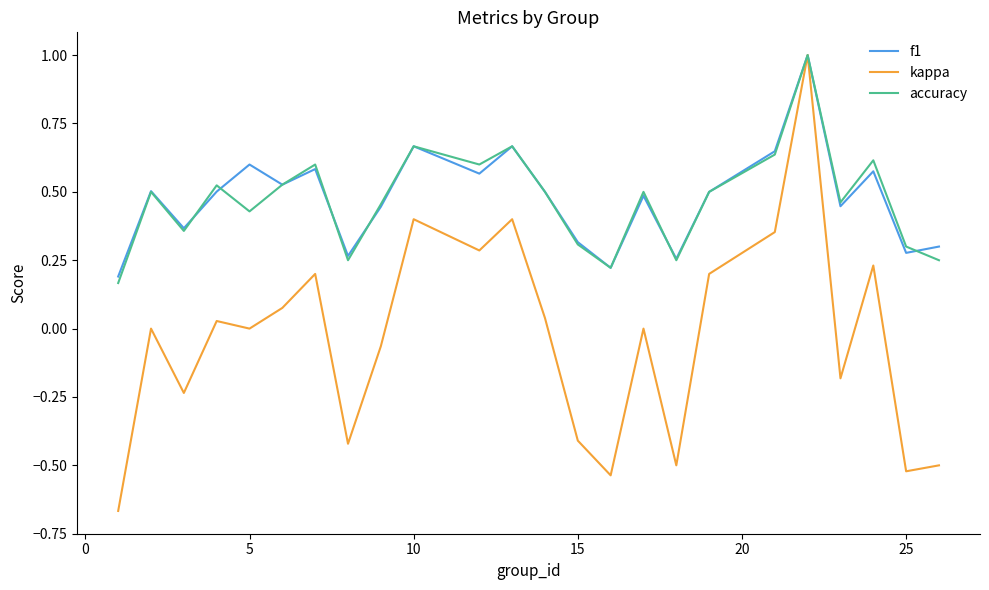

What is the maximum value for kappa?

1.0